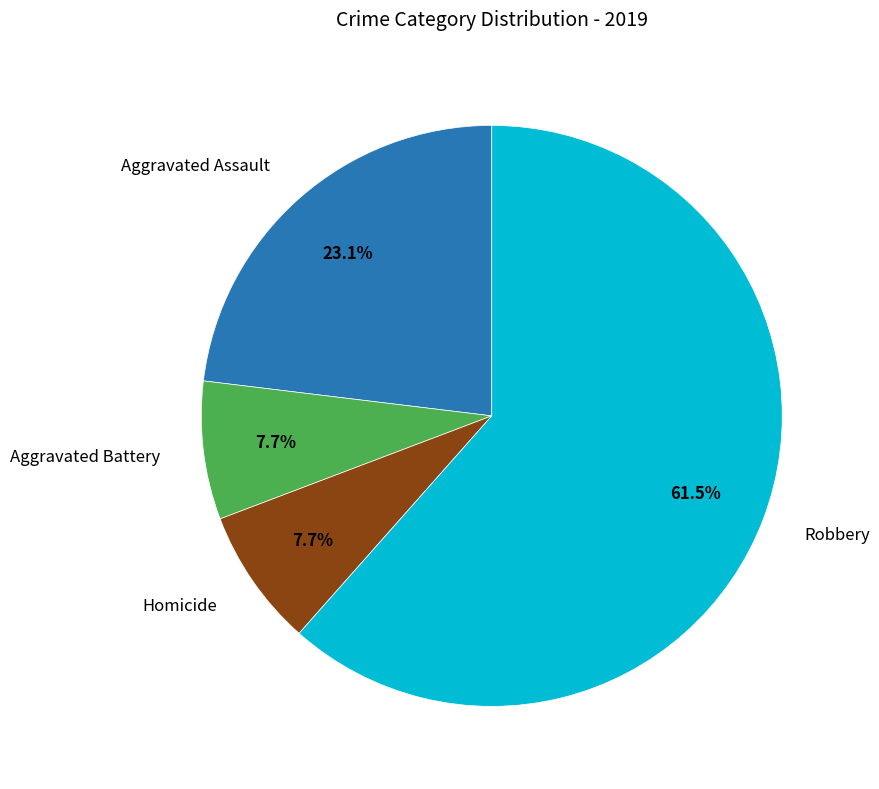

How many slices are in this pie chart?

4